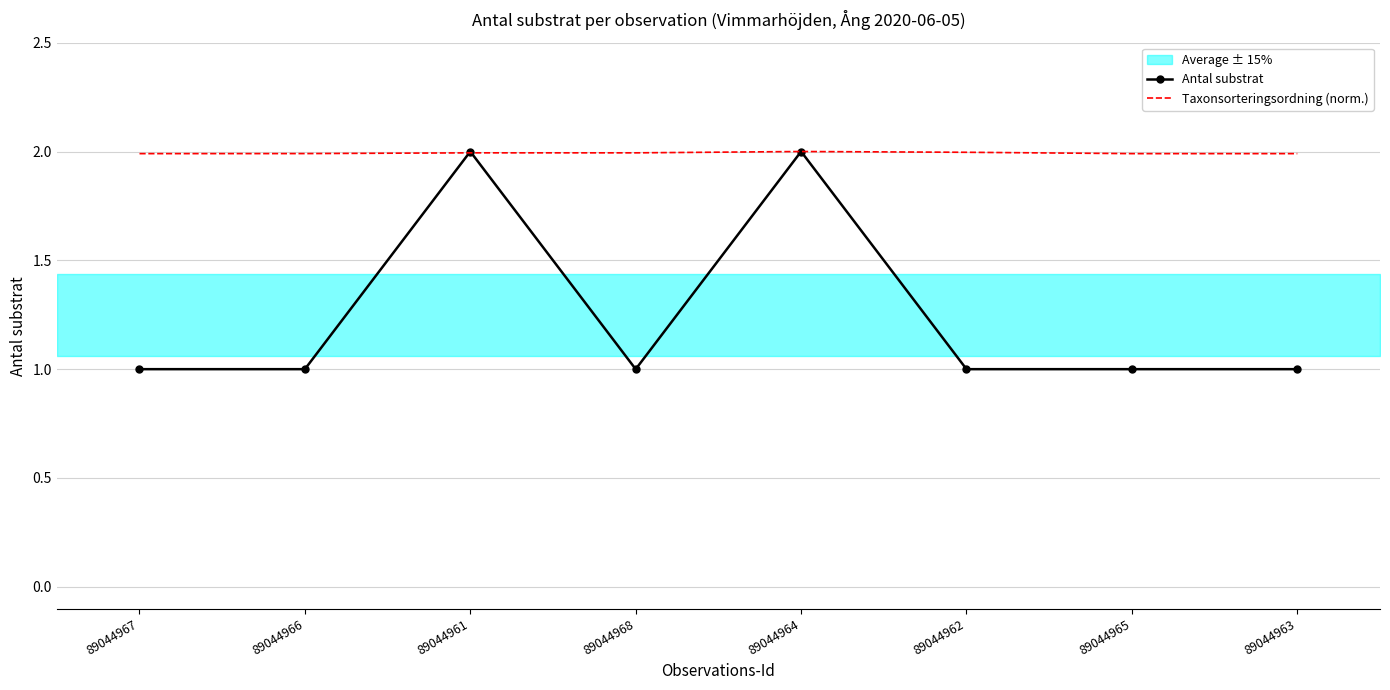

Reading left to right, transcribe all the data shown in this chart.

Antal substrat: 1.0	1.0	2.0	1.0	2.0	1.0	1.0	1.0
Taxonsorteringsordning (norm.): 2.0	2.0	2.0	2.0	2.0	2.0	2.0	2.0